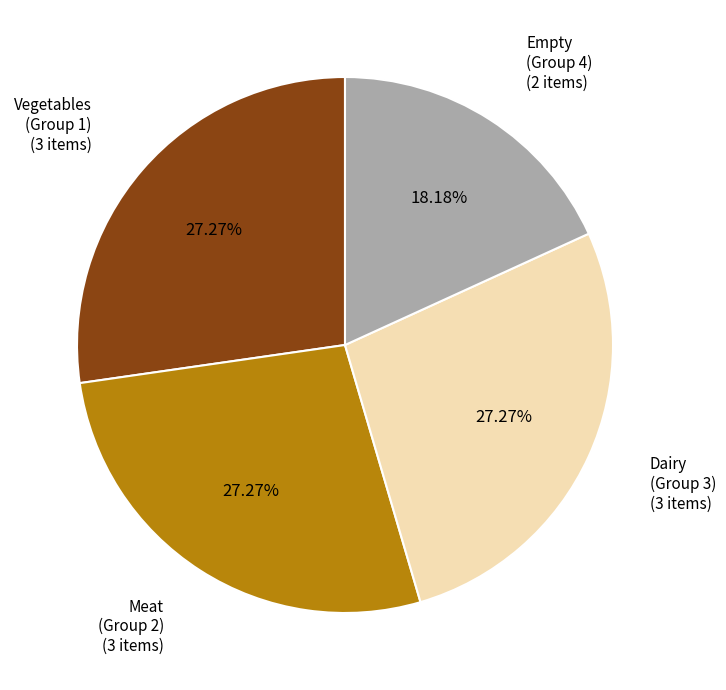

Is there a majority slice in this chart?

No